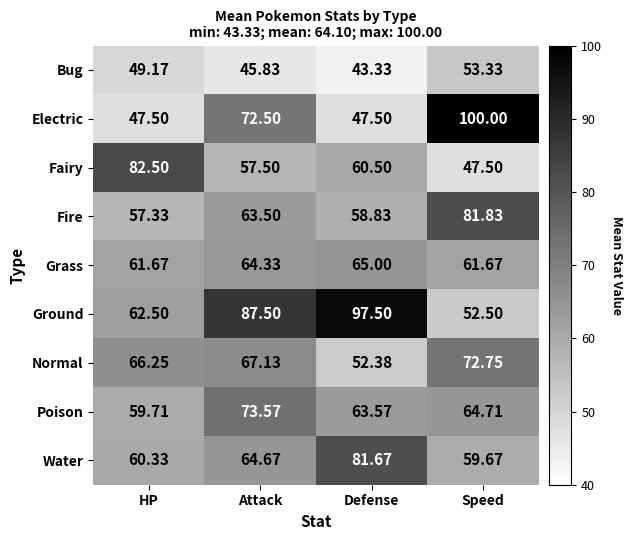

How many values in the Bug series exceed 49?

2